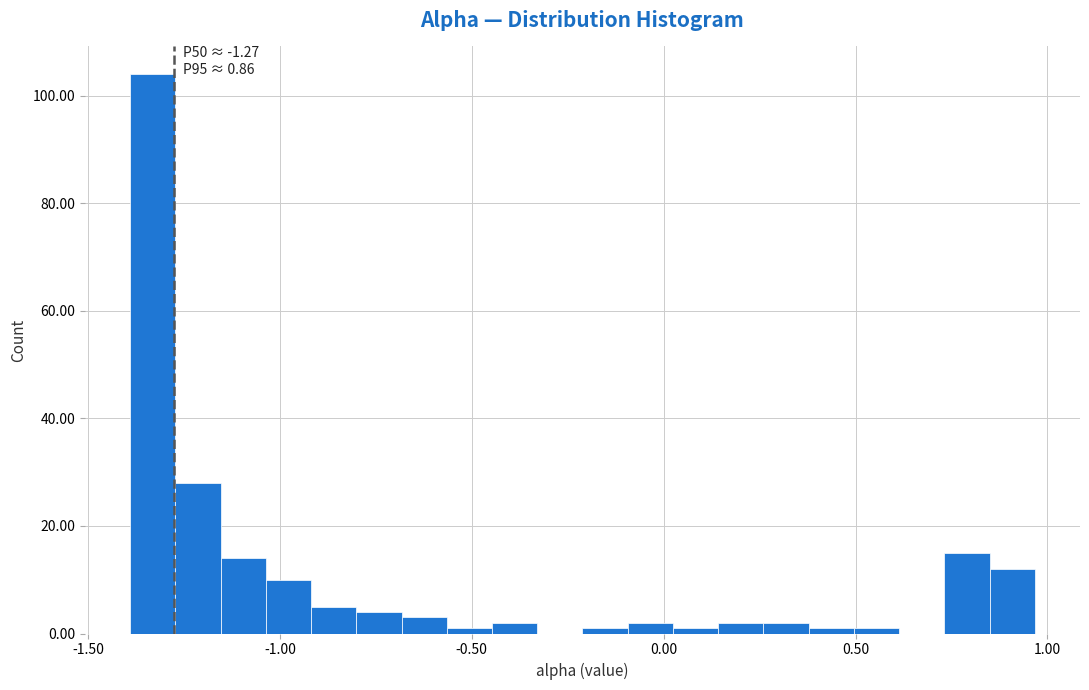

Read against the x-axis, roughly where is the centre of the tallest bar?

-1.35